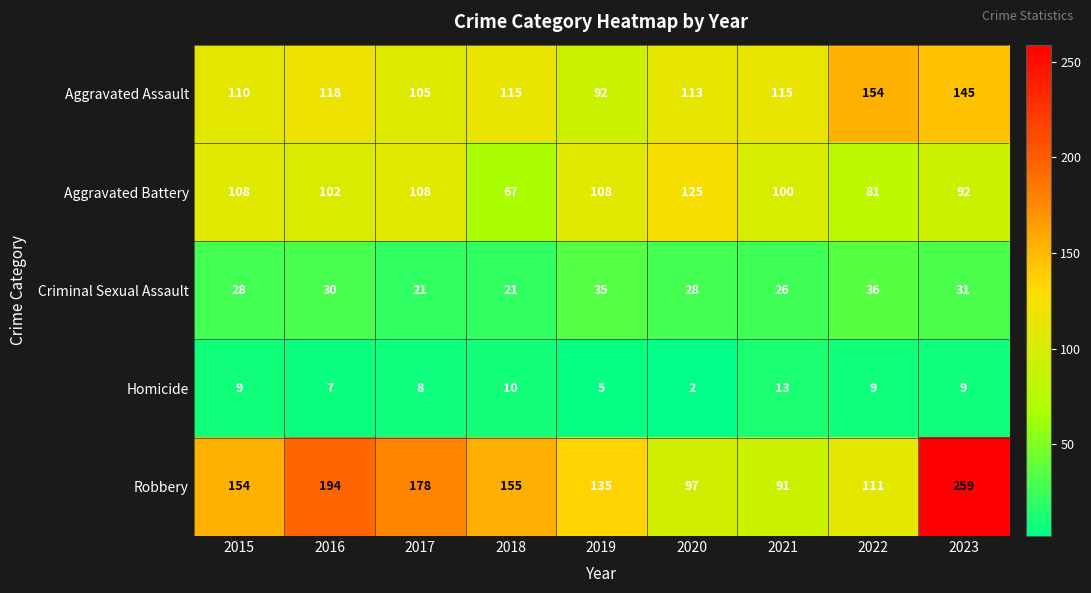

True or false: Homicide has a value of 3 at 2020.

False